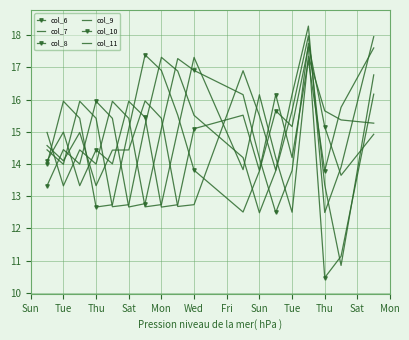

What is the highest value of the col_11 series?

18.3